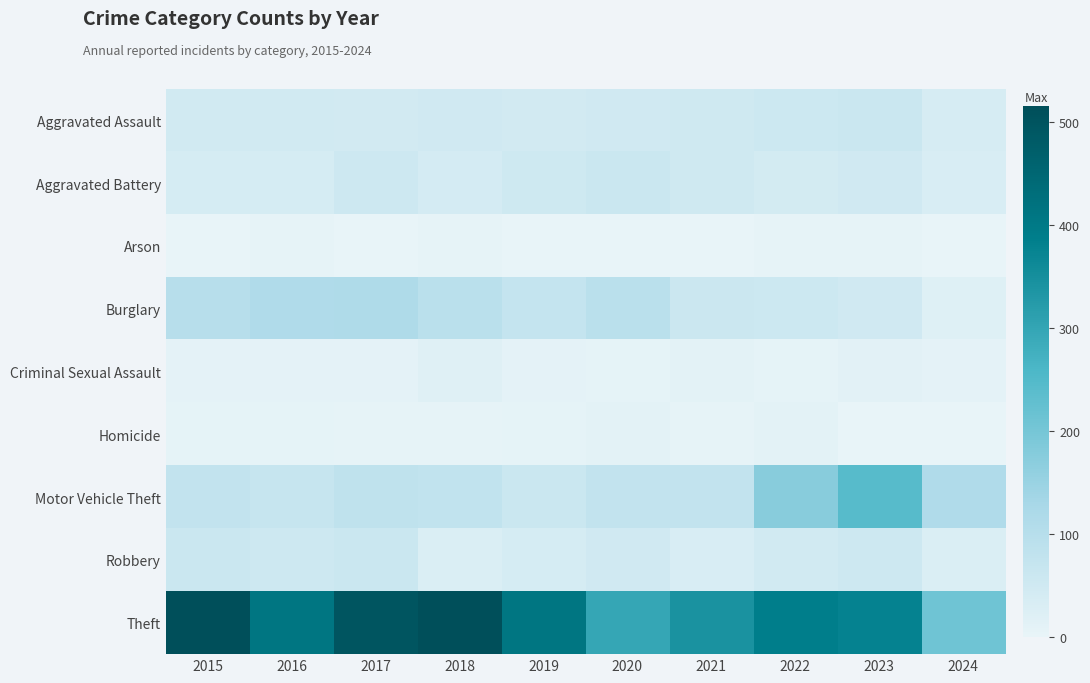

How many series are shown in this chart?

9